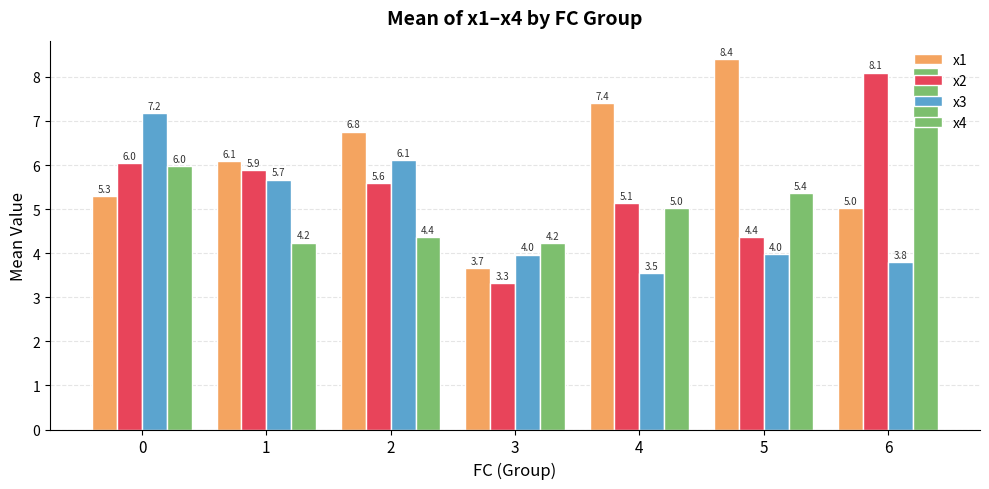

What is the approximate value of x3 at 6?

3.8